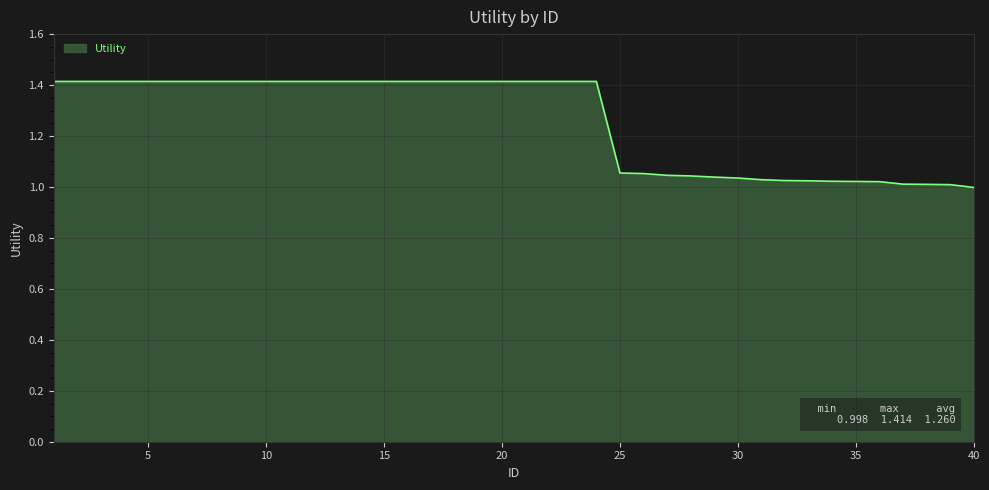

What is the difference between the maximum and minimum values?

0.4